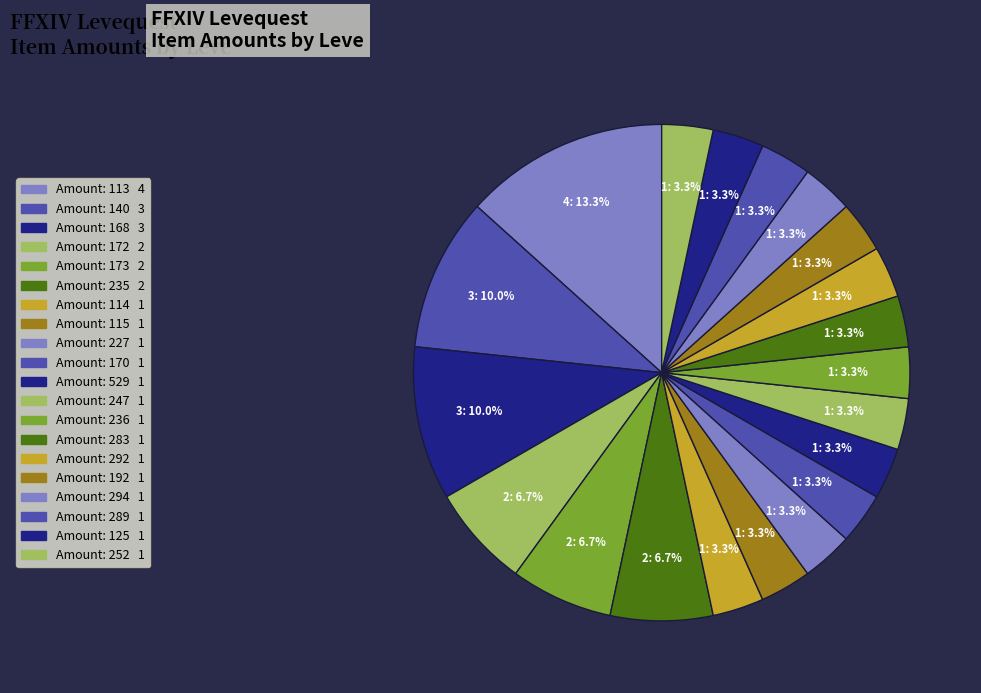

How many segments does this pie chart have?

20